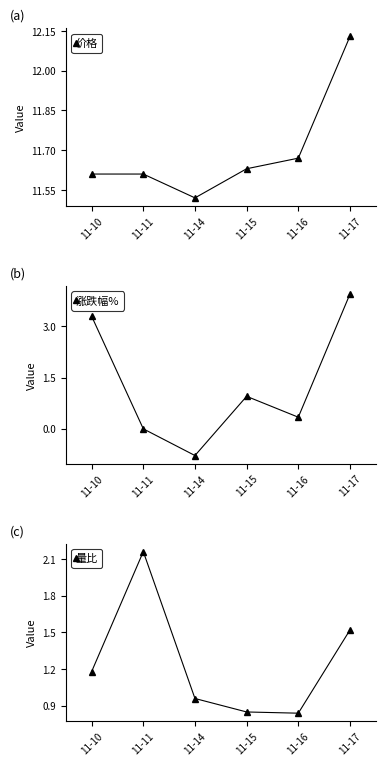

What is the spread (max minus min) of values at 11-14?

12.3